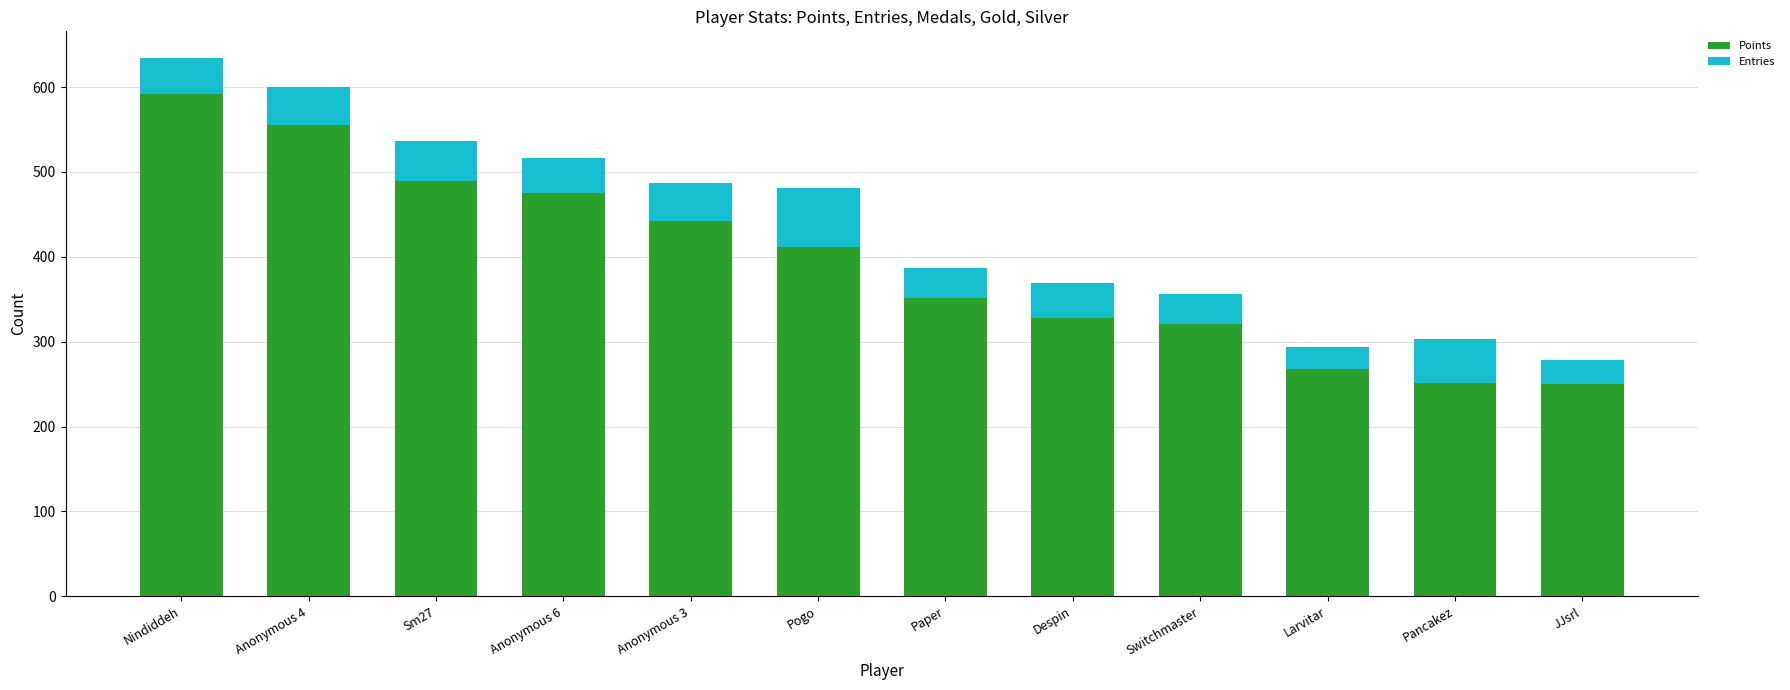

What is the average value of the Points series?

395